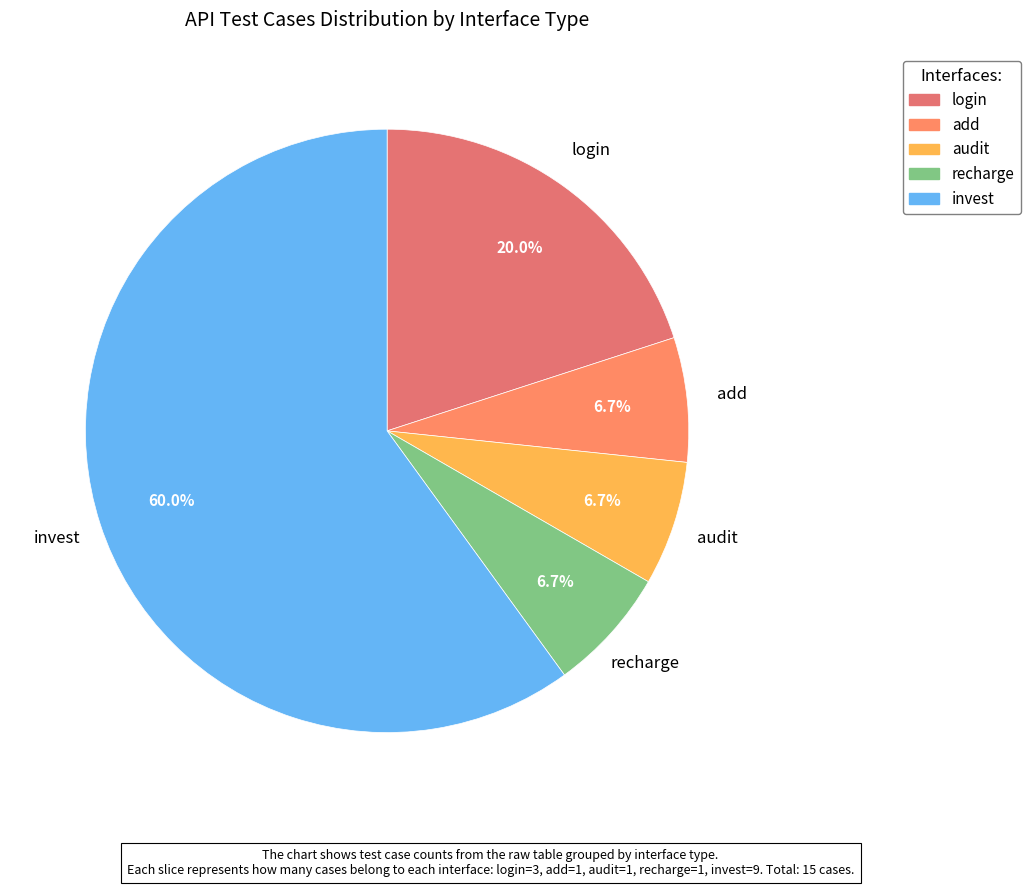

Which slice is the largest?

invest